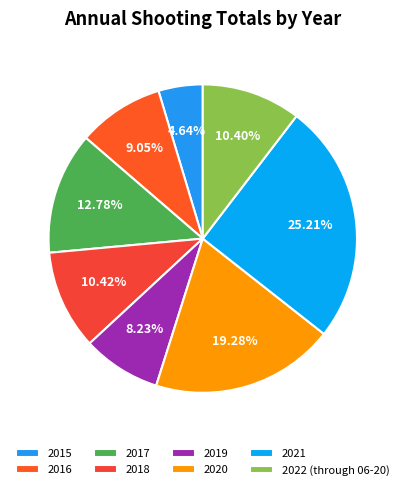

How many slices are in this pie chart?

8